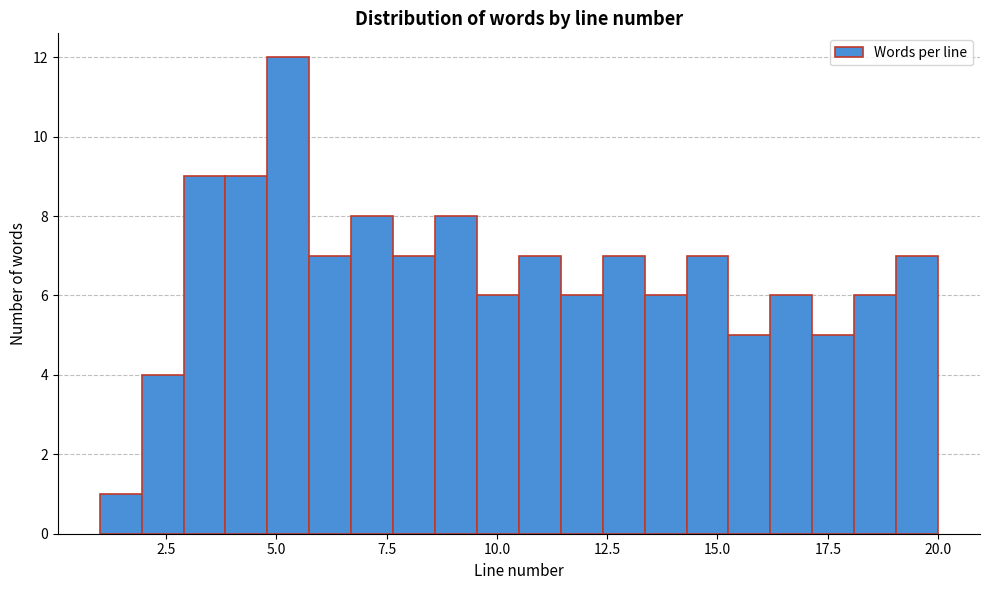

Around what value on the x-axis is the tallest bar? Give the approximate position of its centre, as read against the axis.

5.5